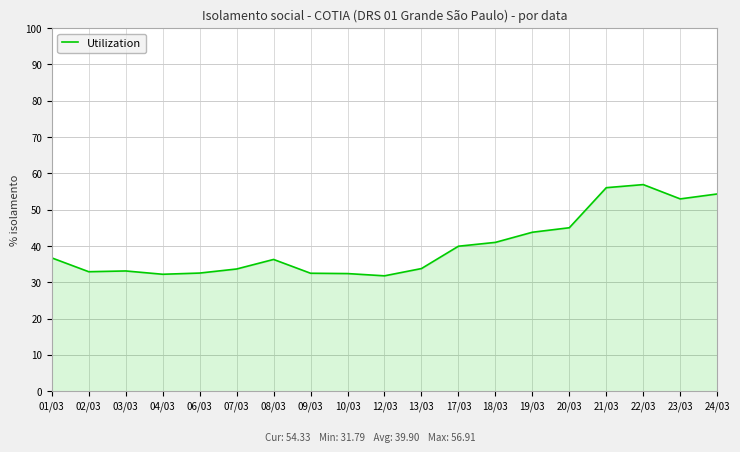

What is the minimum value shown in the chart?

31.8